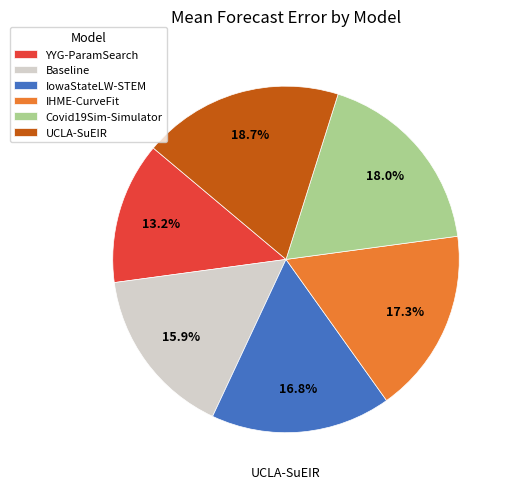

What is the largest slice in the pie chart?

UCLA-SuEIR